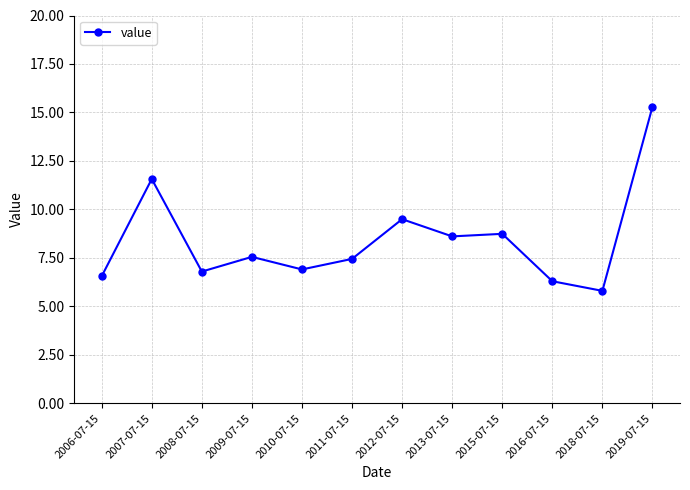

What is the smallest value displayed?

5.8